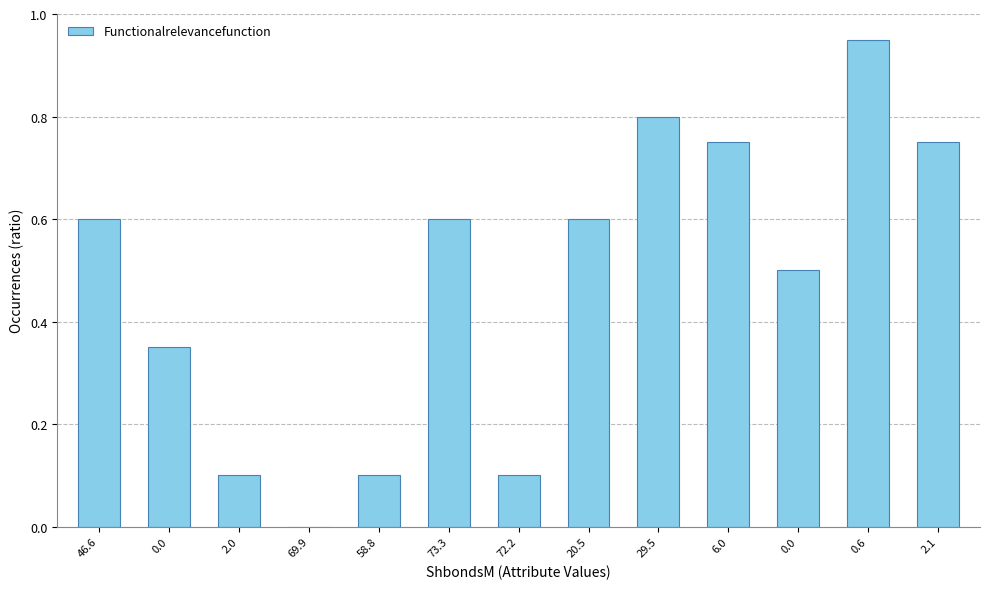

List the labels in order of value, largest first.

0.6, 29.5, 6.0, 2.1, 46.6, 73.3, 20.5, 0.0, 0.0, 2.0, 58.8, 72.2, 69.9